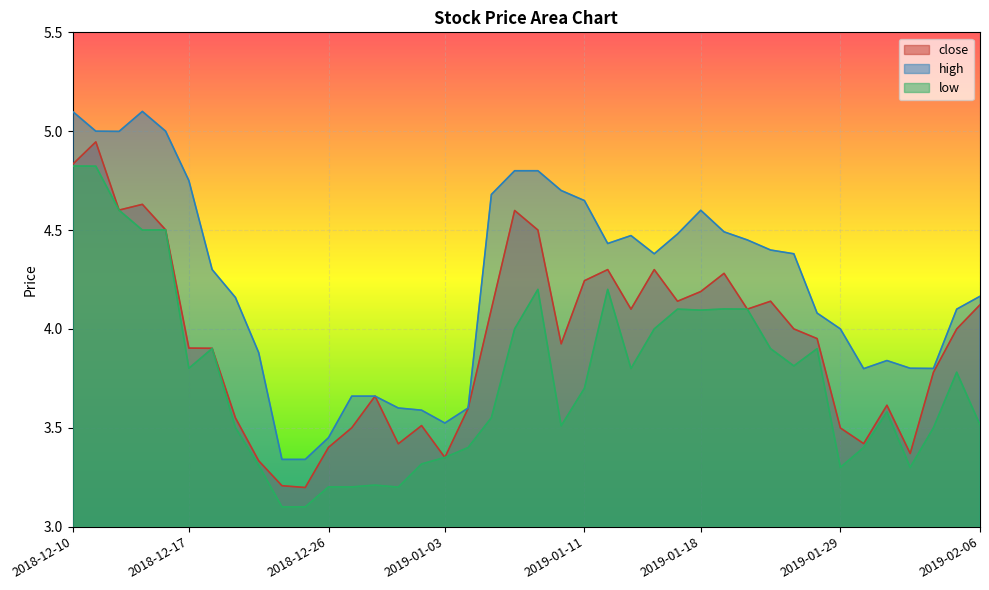

True or false: close has a value of 3.5 at 2019-01-02.

True